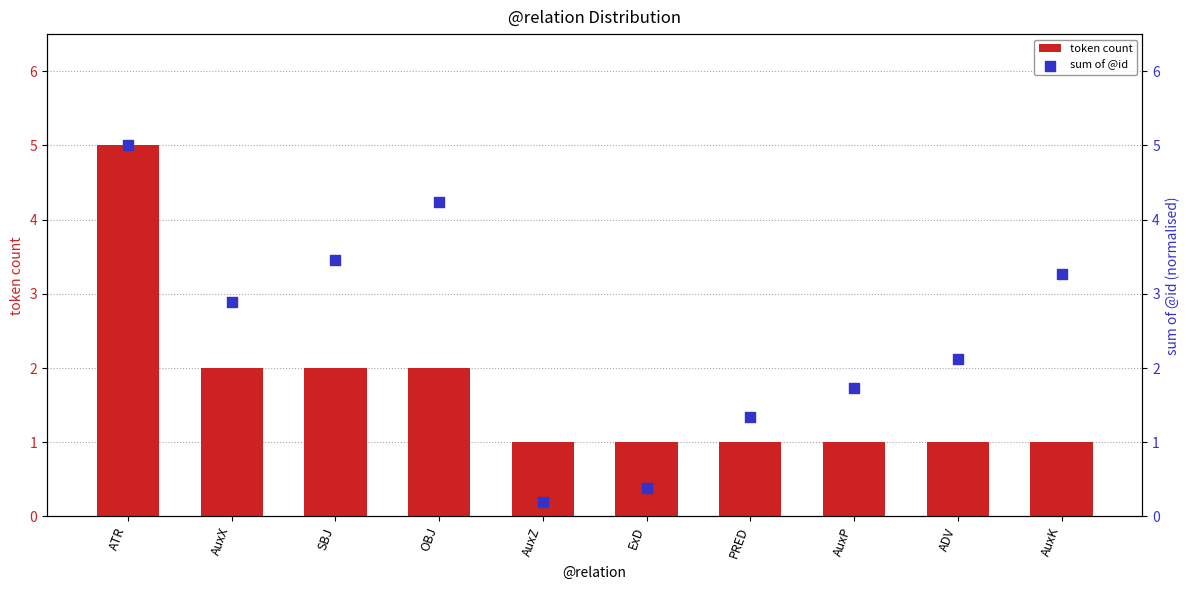

What is the total value across all series at AuxK?

4.3